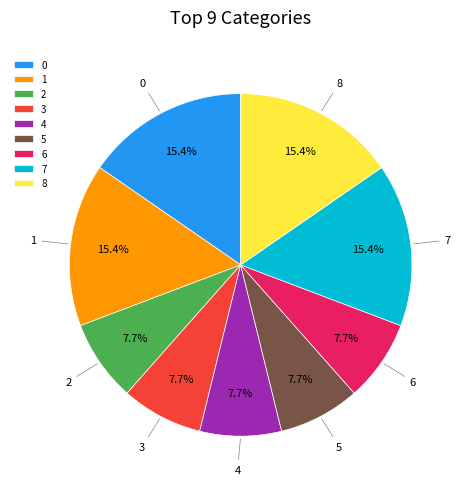

Approximately how many times larger is the value at 6 compared to 0?

0.5